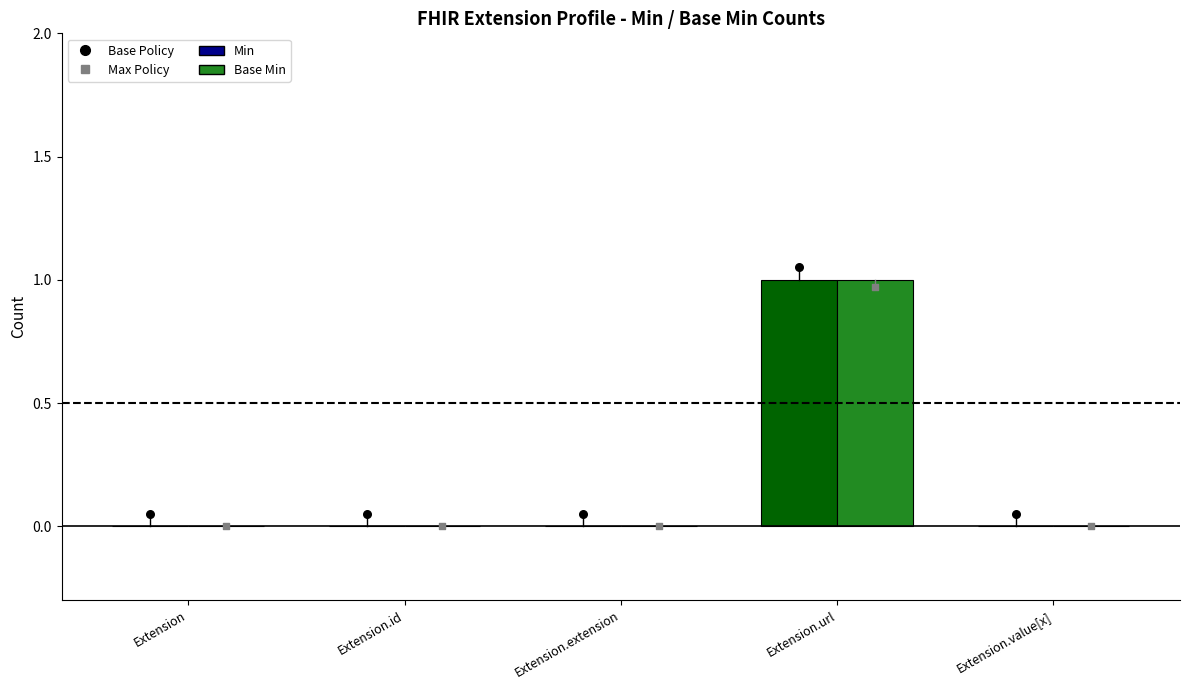

Which series contains the lowest Y value?

Max Policy